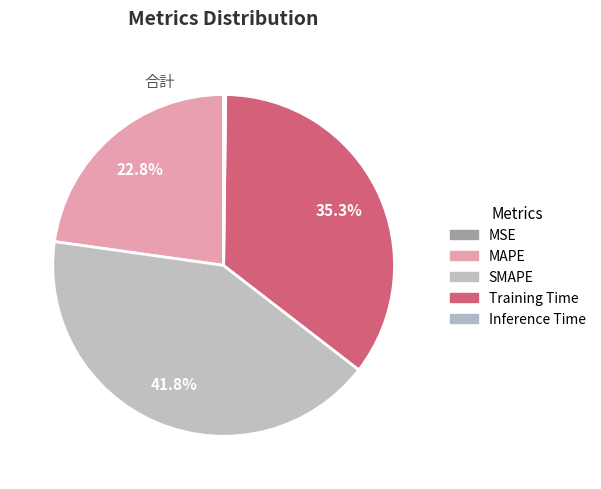

True or false: MAPE accounts for 23% of the total.

True